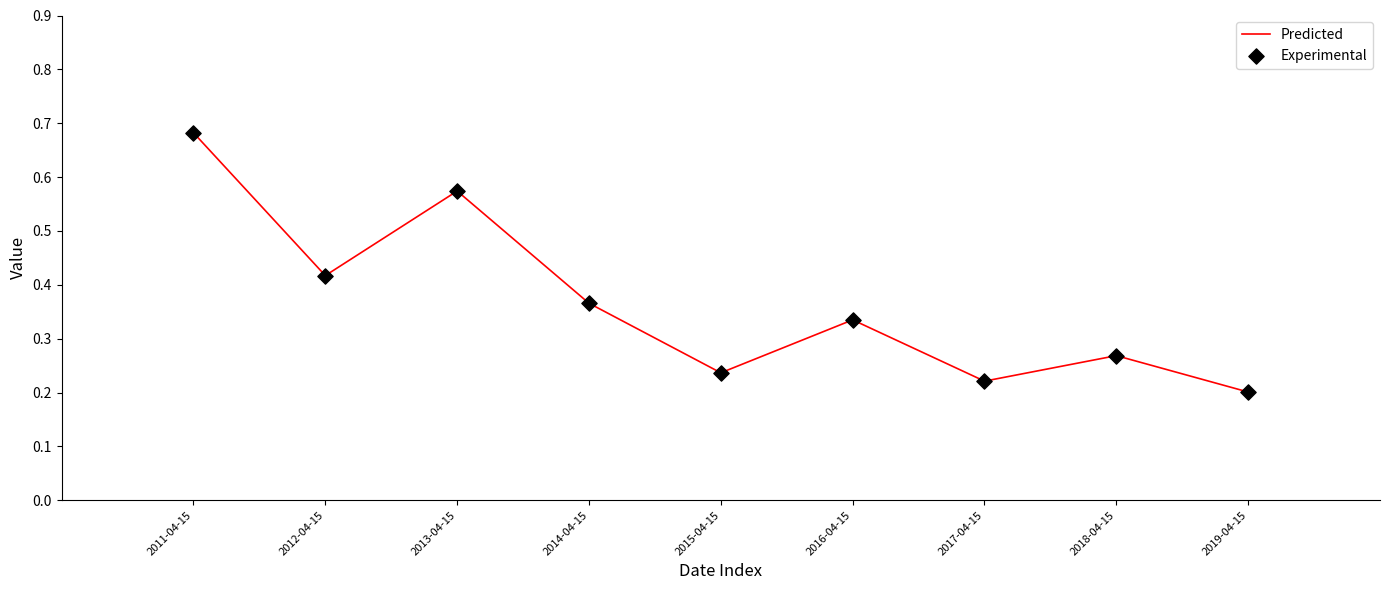

What is the change in value from 2011-04-15 to 2019-04-15?

-0.5